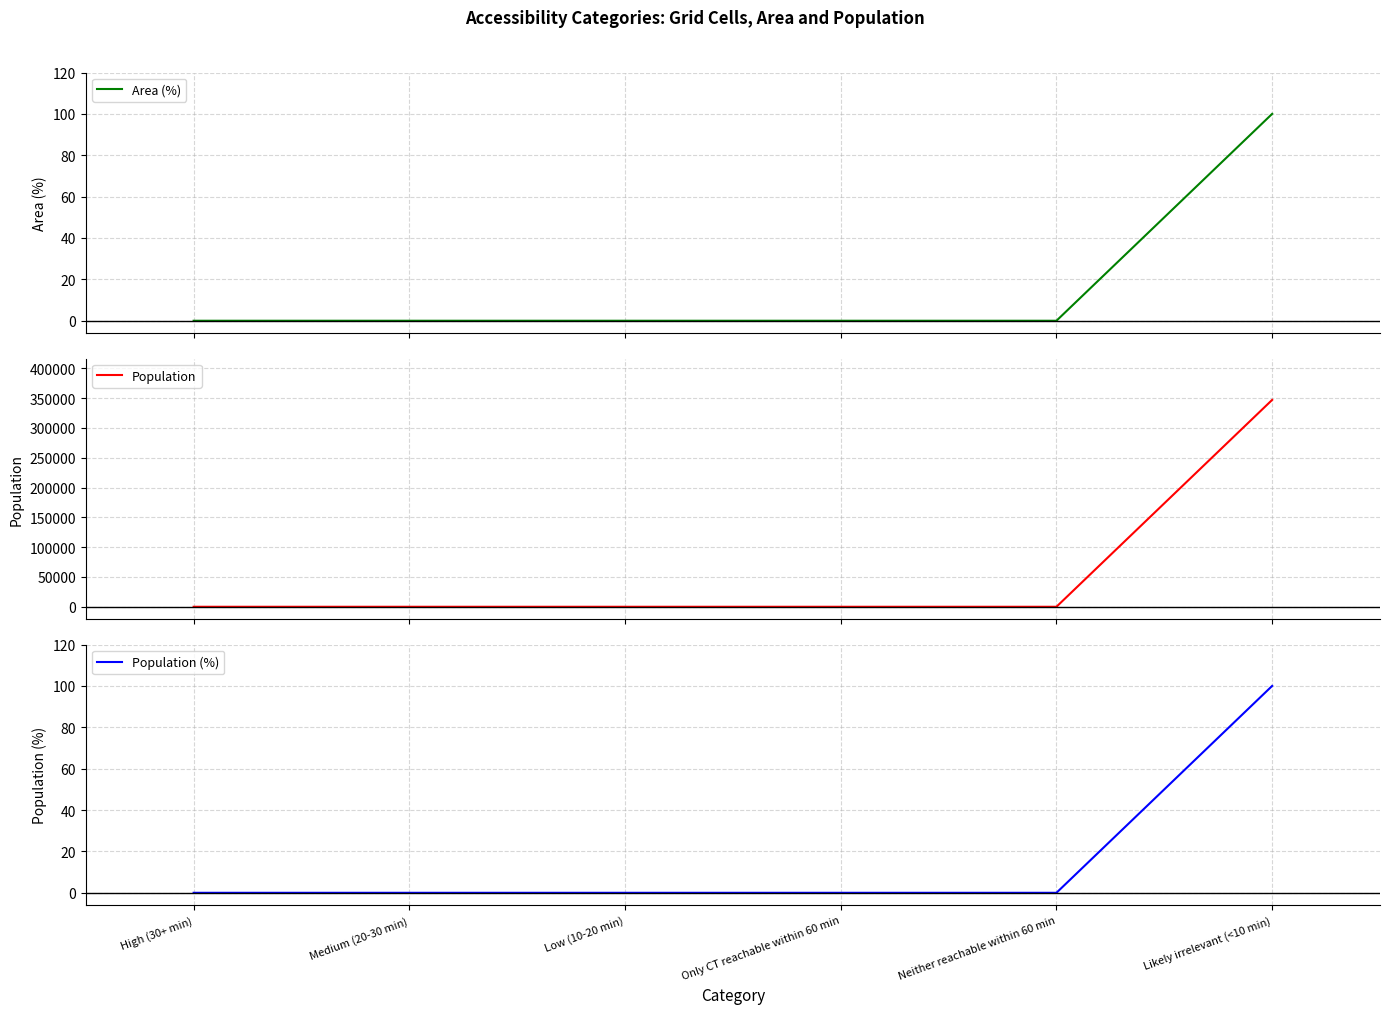

Which series has the largest total across all categories?

Population